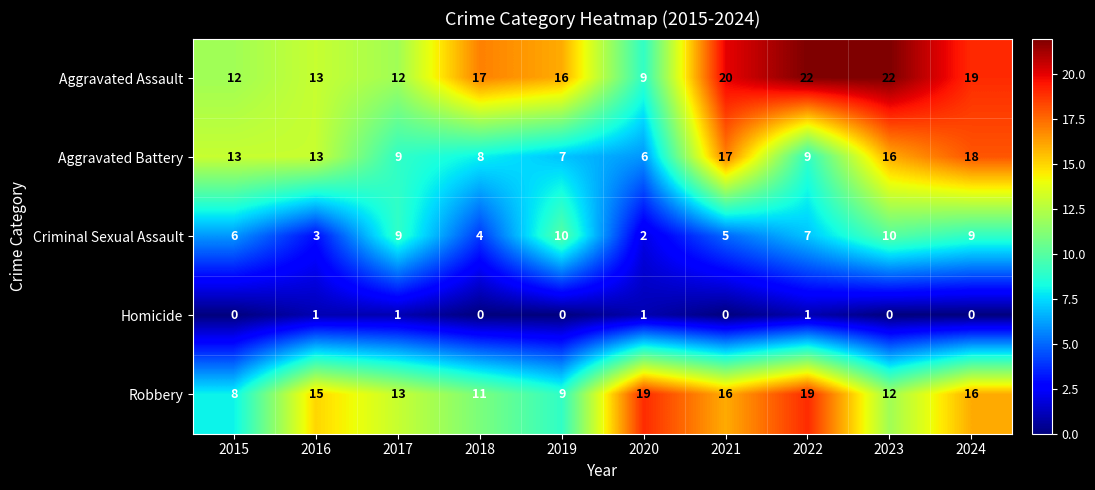

Is it true that Homicide equals 1 at 2018?

False